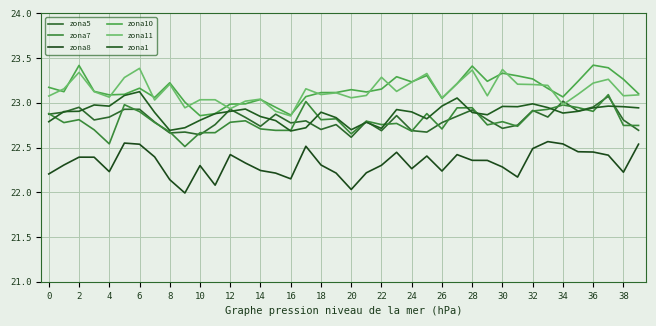

Is this an area chart (filled region under the line)?

No